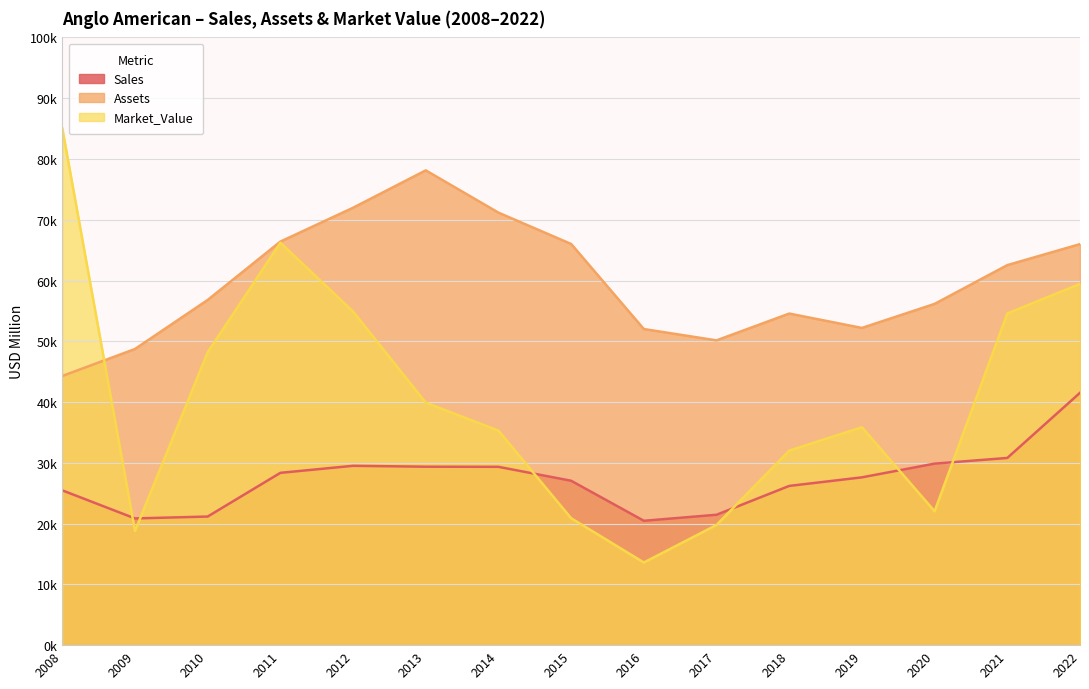

What is the value of the Sales point at the 13th from the left?

29868